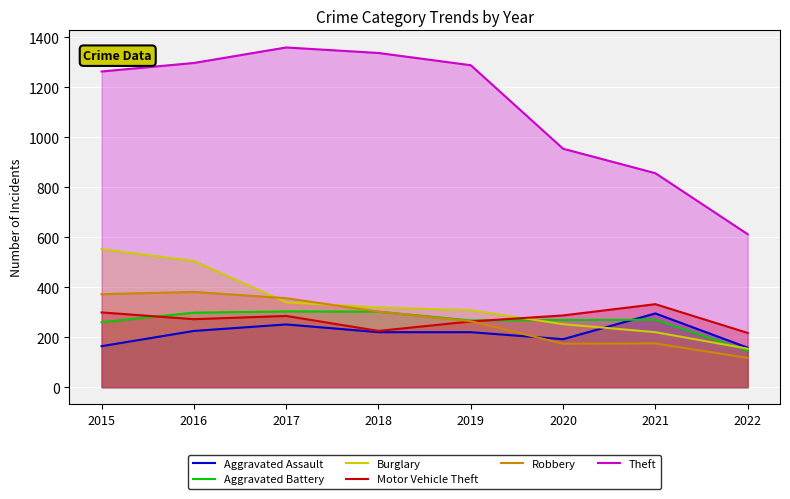

What is the difference between the second highest and second lowest values in the Burglary series?

285